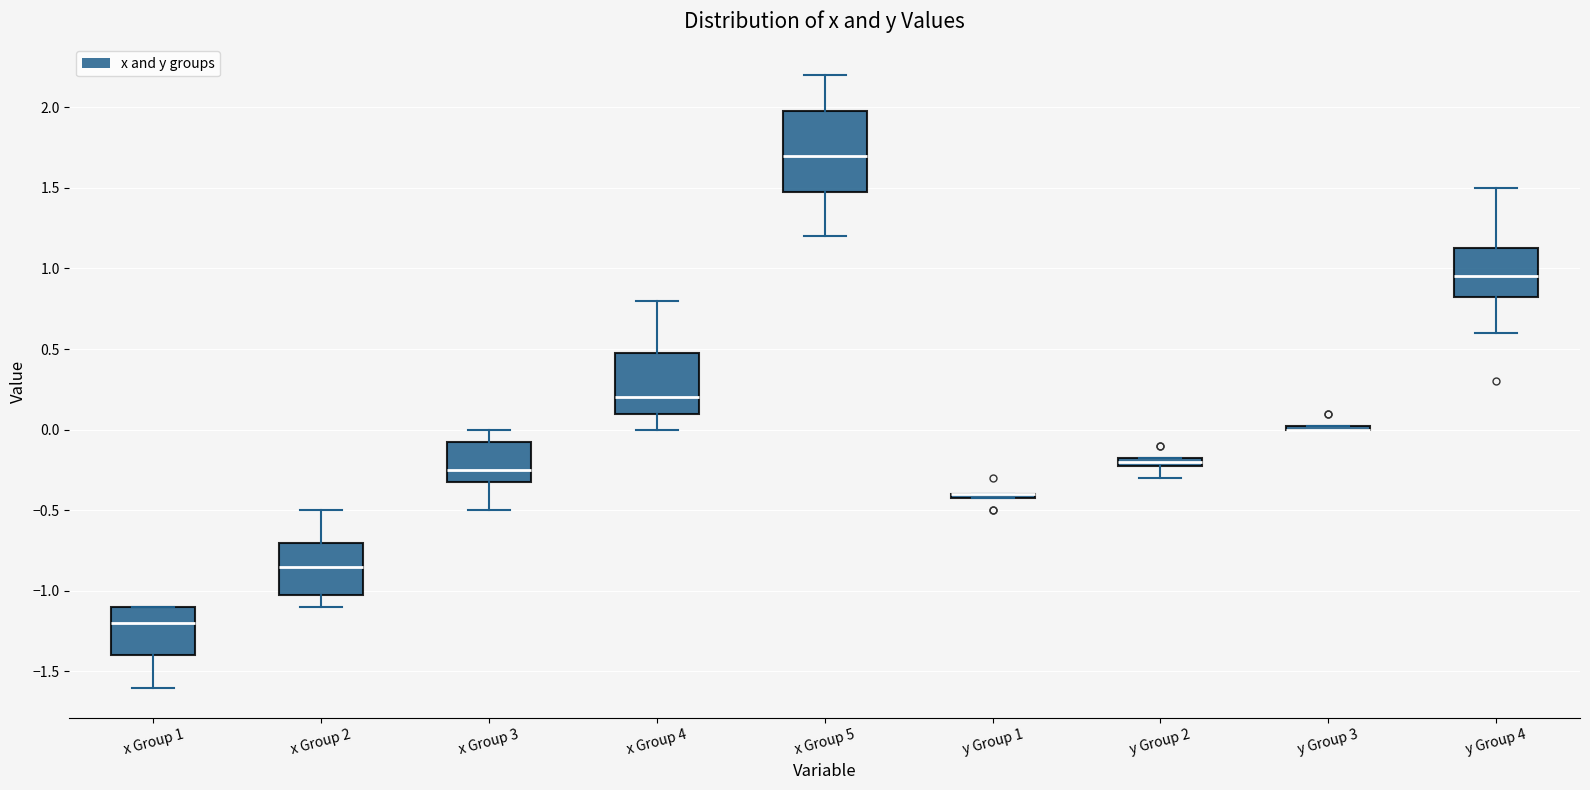

Which box is the tallest, from its lower edge to its upper edge?

x Group 5